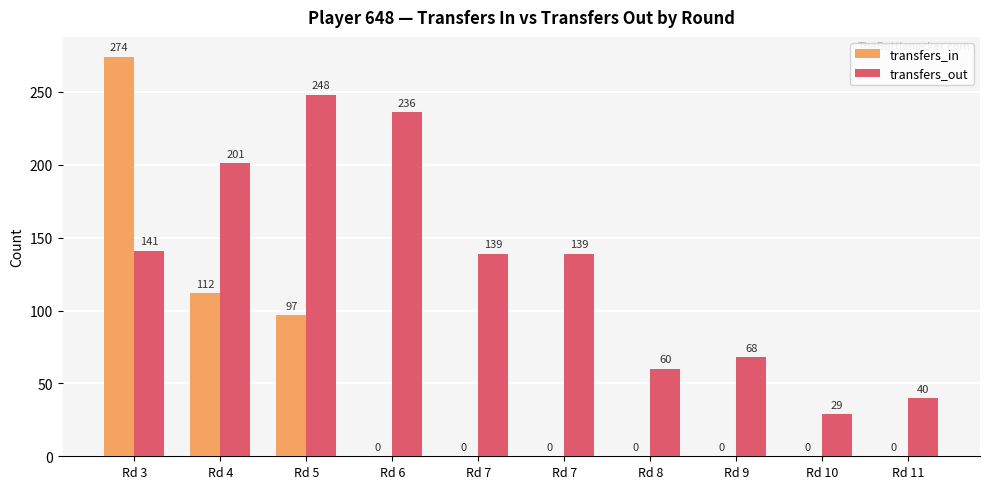

How many data points does each series have?

10